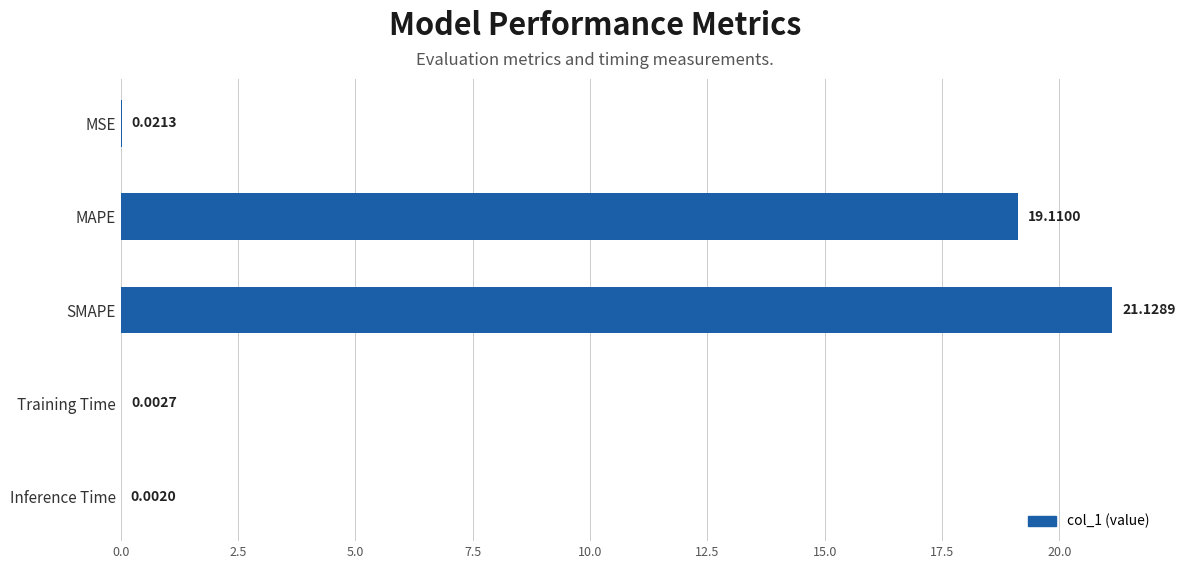

What is the change in value from SMAPE to Training Time?

-21.1